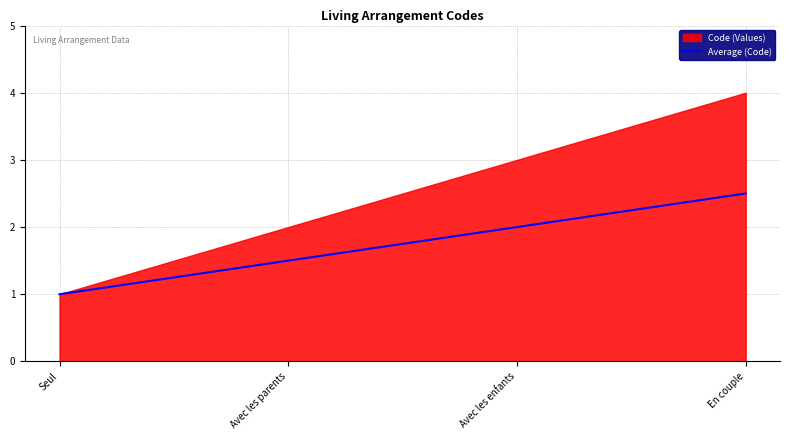

What is the label of the 3rd point from the left?

Avec les enfants